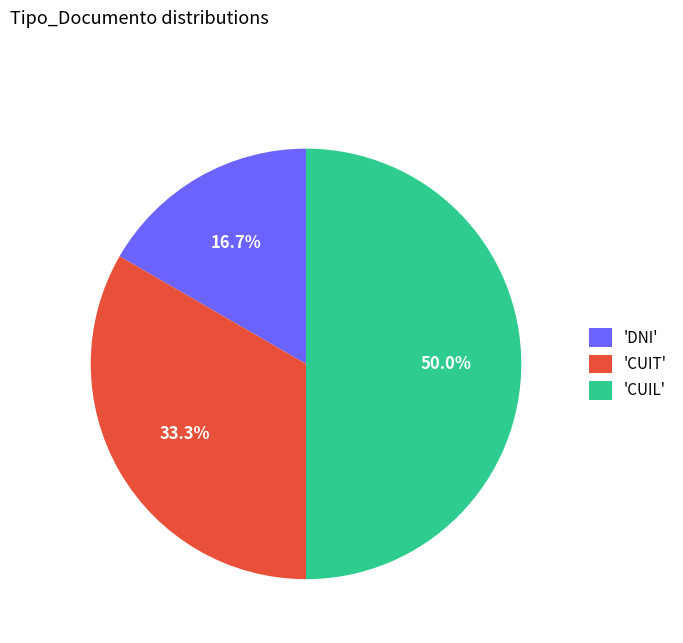

Which slice is the largest?

'CUIL'